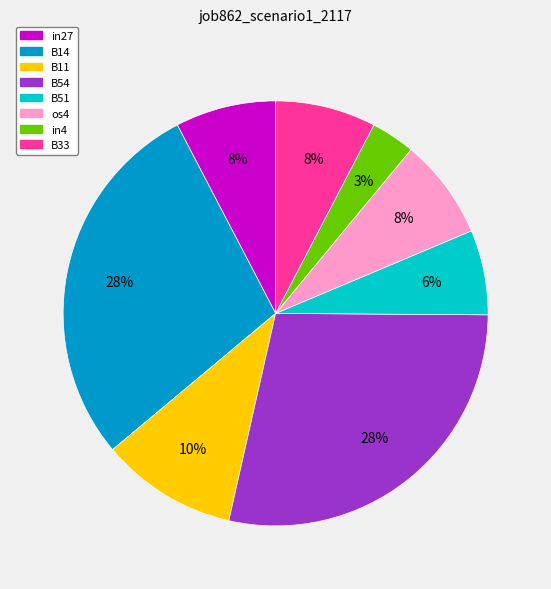

Count the number of slices in the pie.

8